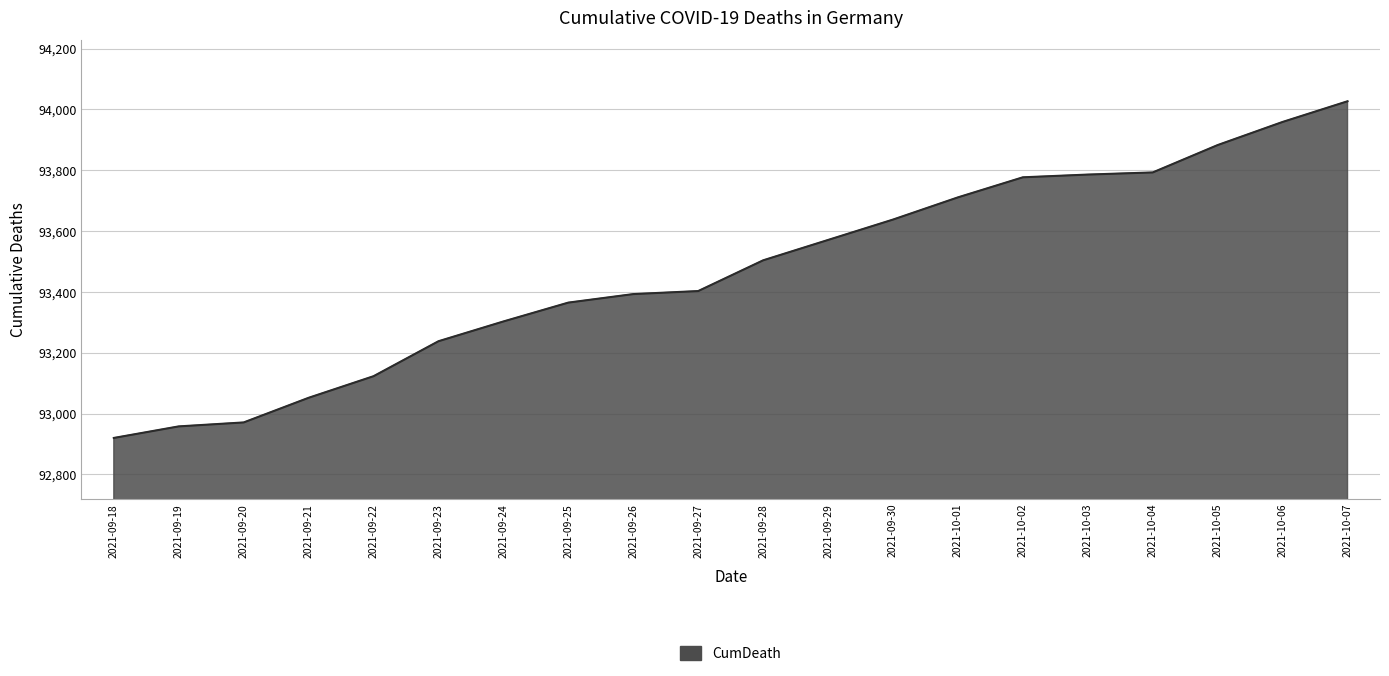

What is the ratio of the value at 2021-09-24 to the value at 2021-09-29?

1.0